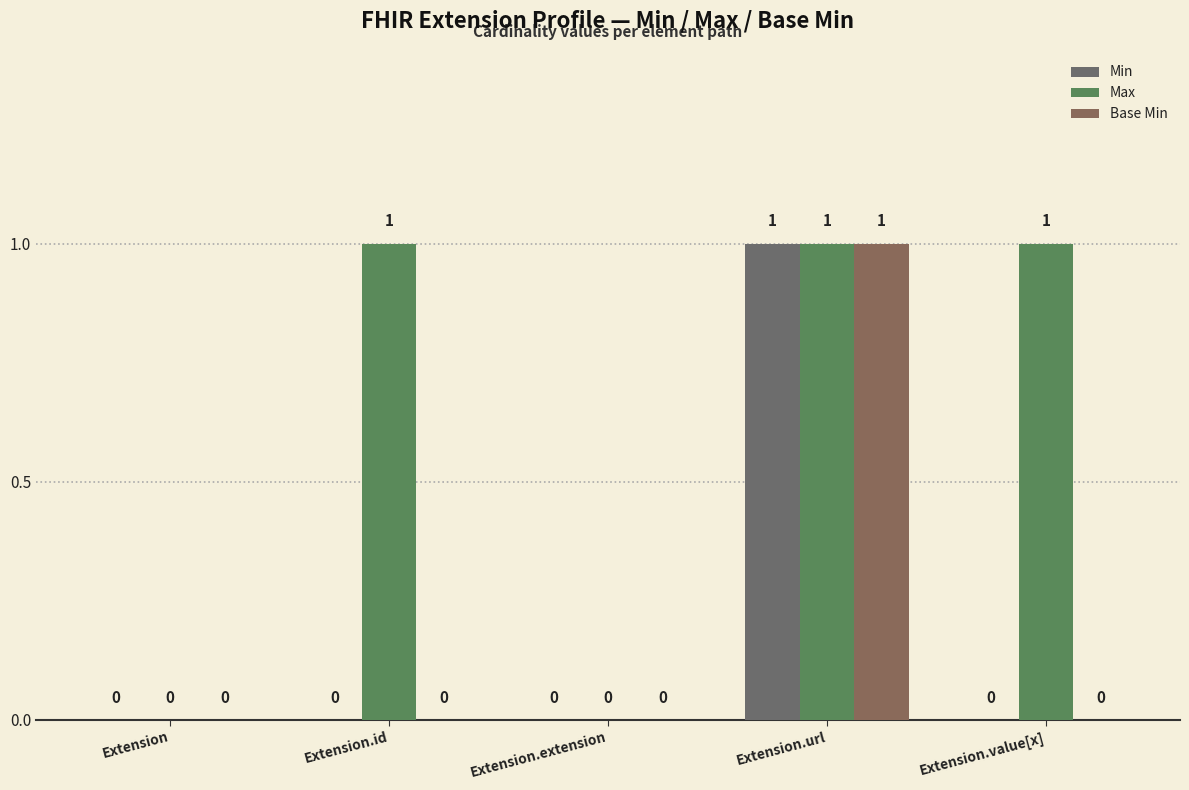

Are the bars horizontal?

No